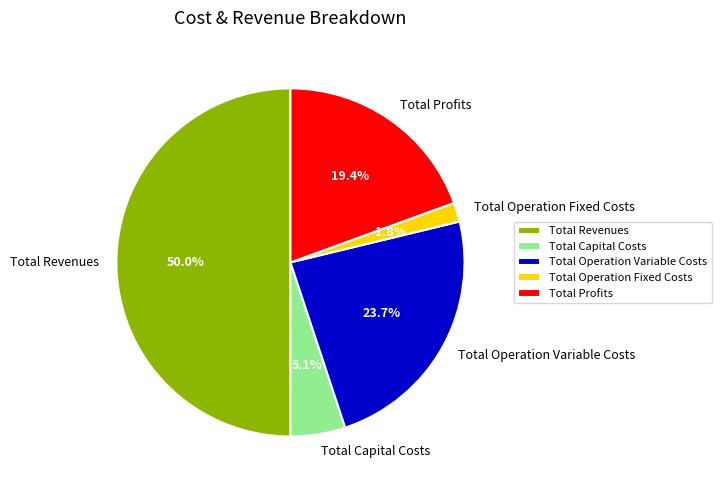

What percentage do Total Operation Variable Costs and Total Capital Costs together represent?

28.8%